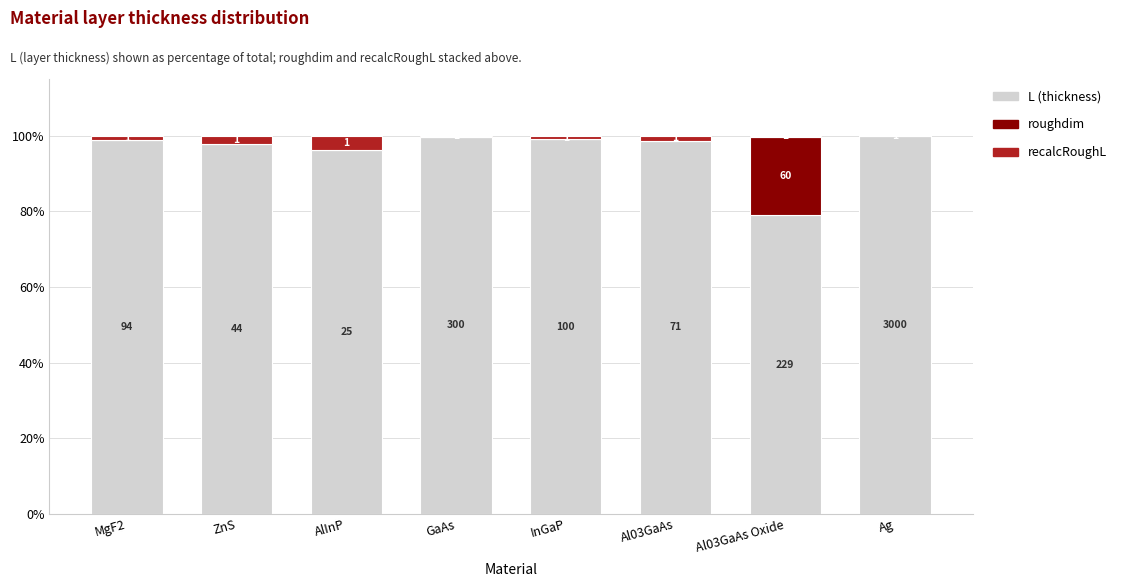

Are the bars horizontal?

No